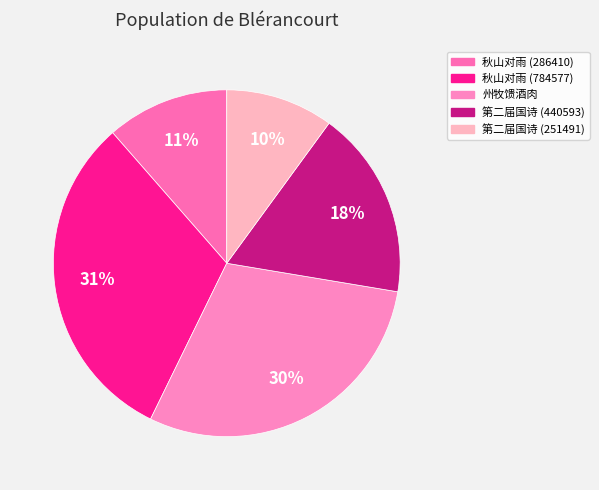

How many slices are in this pie chart?

5